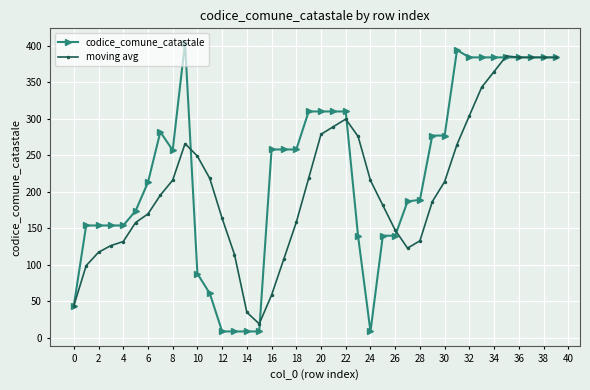

Which series has the largest range (max minus min)?

codice_comune_catastale